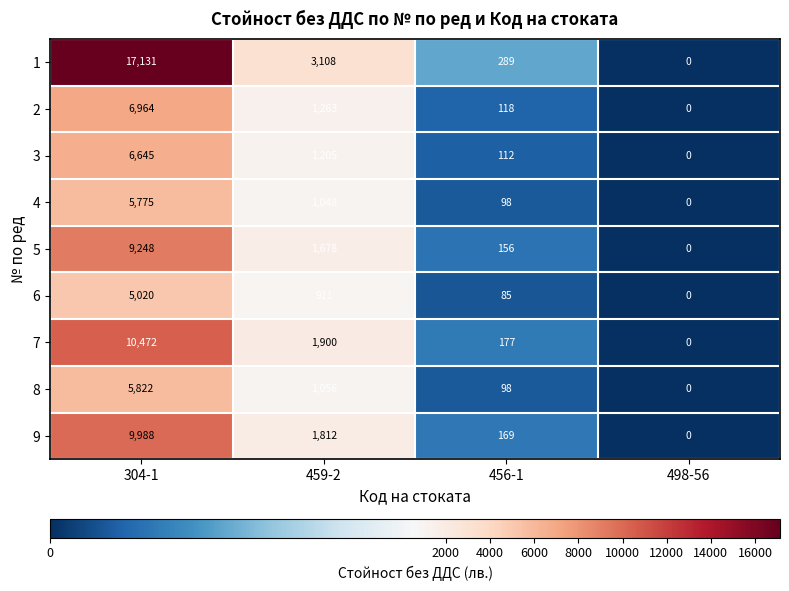

What is the total value across all series at 304-1?

77065